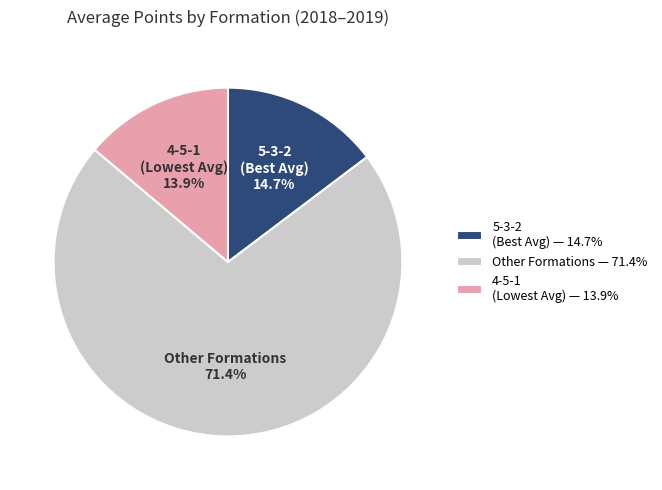

Is there any slice that represents more than half of the pie?

Yes